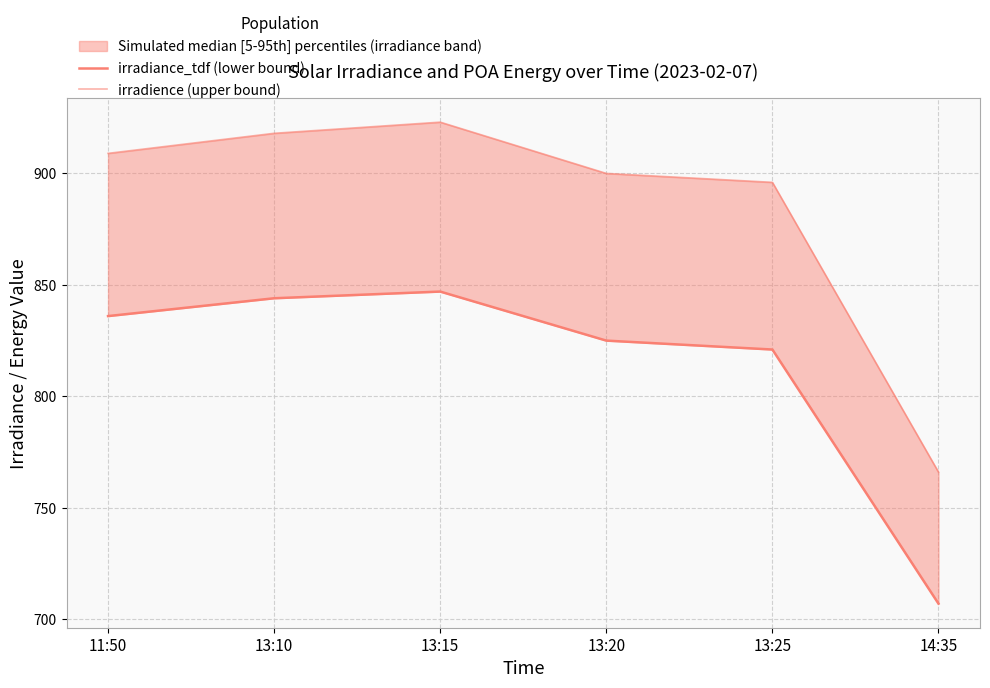

What position from the left is 13:25?

5